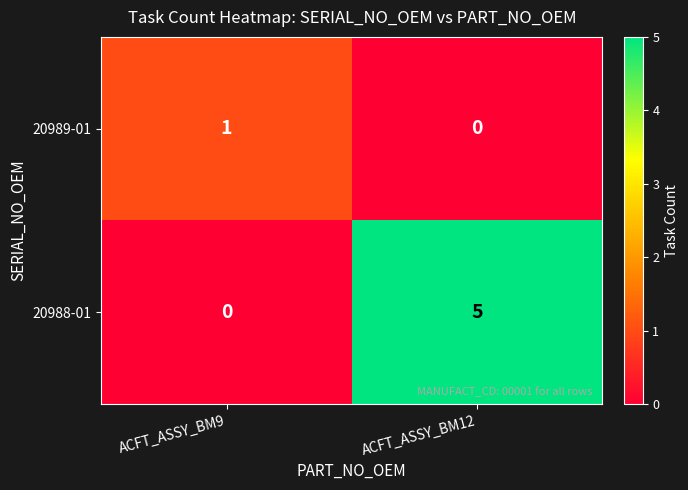

Where is 20988-01 nearest to the value 2?

ACFT_ASSY_BM9